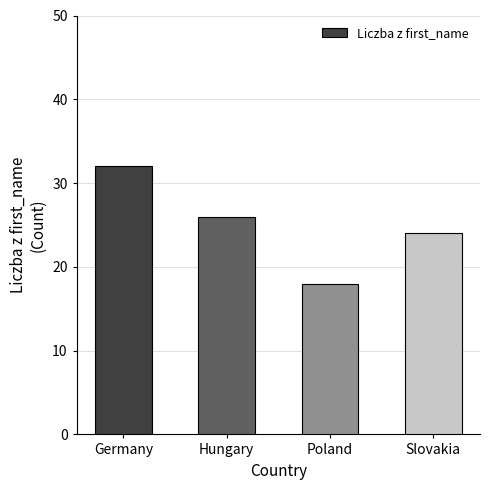

What is the change in value from Hungary to Slovakia?

-2